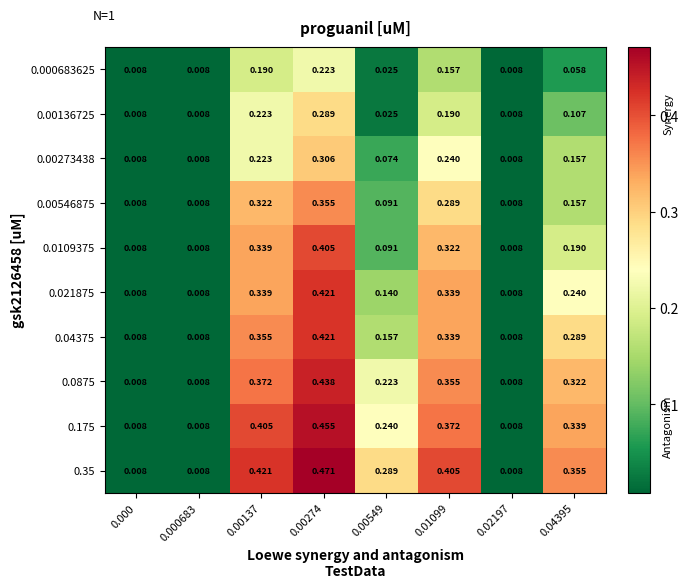

Is the value of 0.00546875 at 0.00549 greater than the value of 0.0875 at 0.000?

Yes